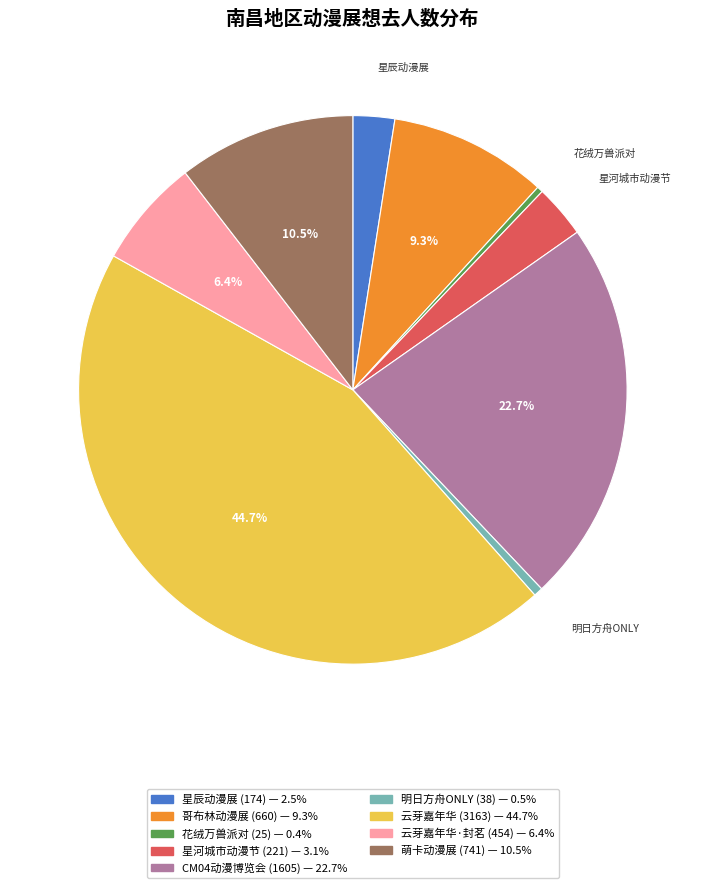

Is there any slice that represents more than half of the pie?

No